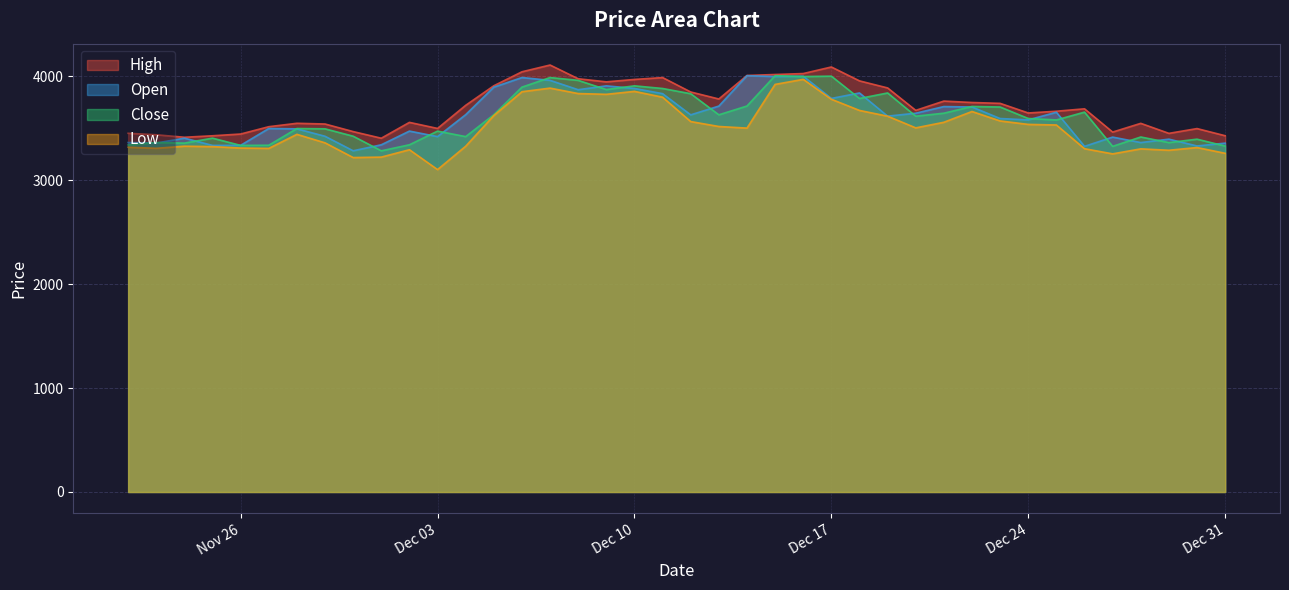

What is the minimum value for Low?

3101.0